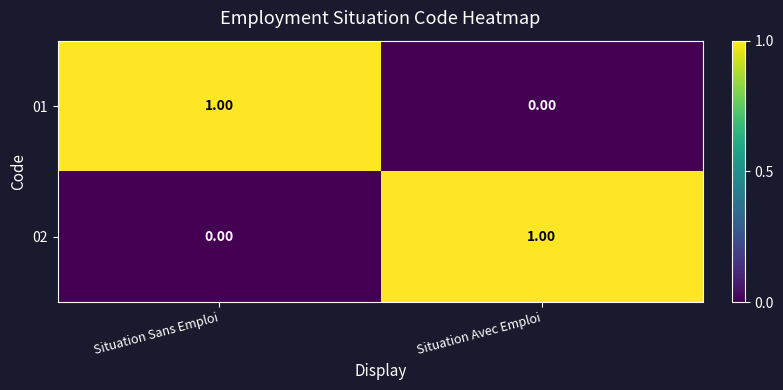

Where is 02 nearest to the value 0?

Situation Sans Emploi